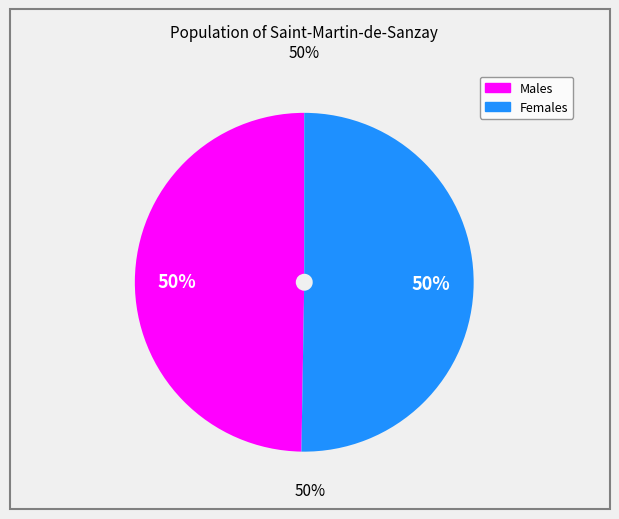

To the nearest percent, what is the average slice percentage?

50%